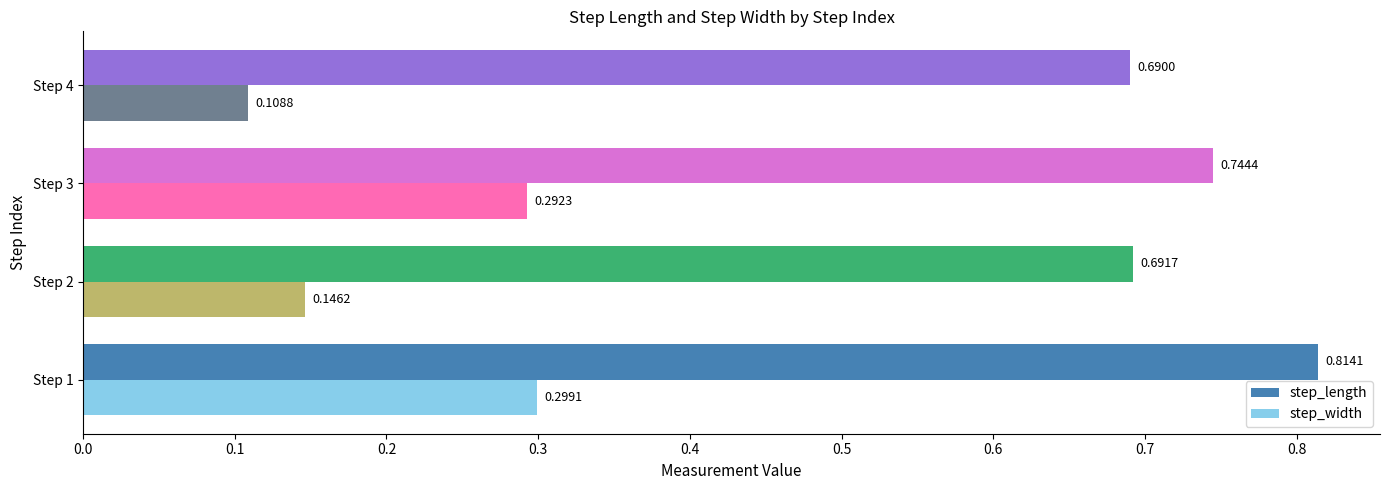

What are all the series names shown in the legend?

step_length, step_width